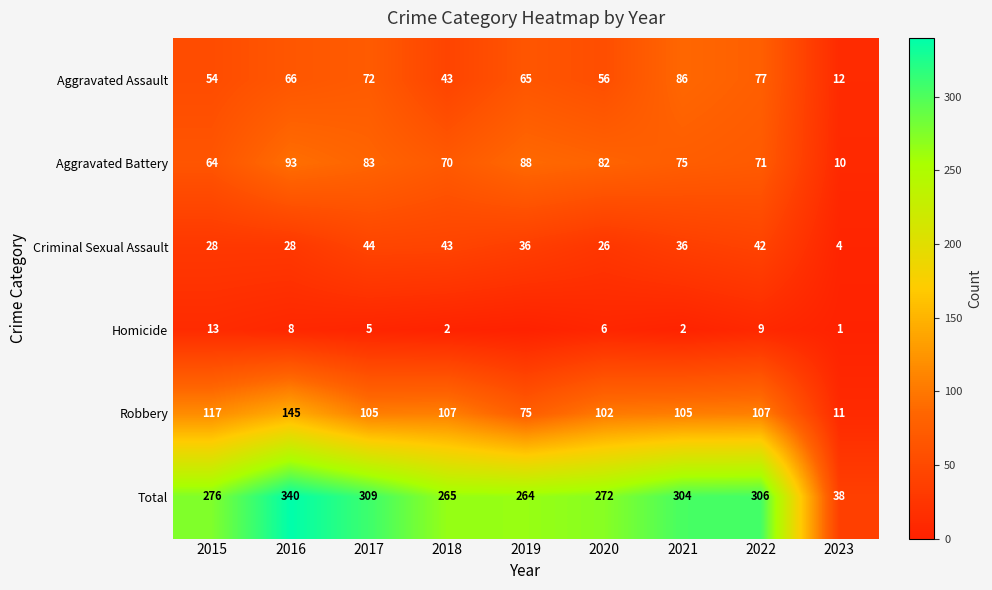

At which label is Aggravated Battery closest to 51?

2015